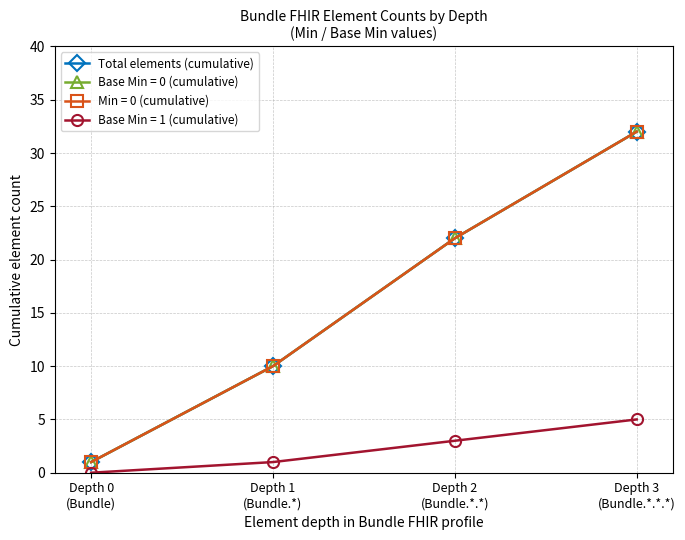

How many lines are shown in the chart?

4